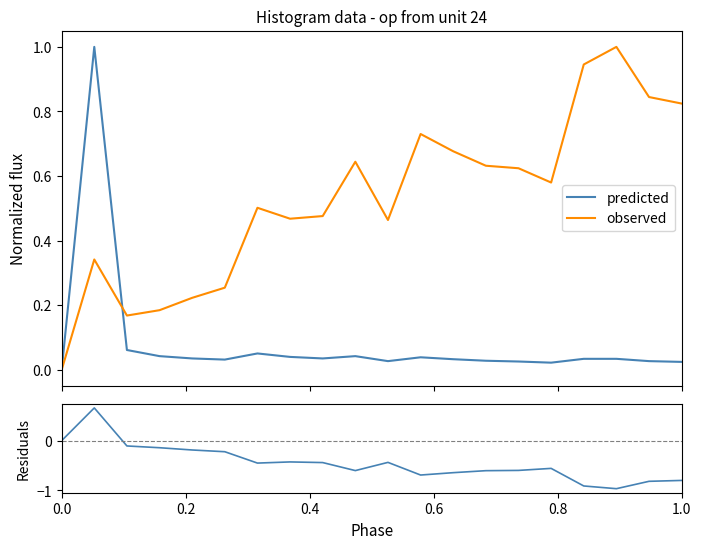

Is this an area chart (filled region under the line)?

No